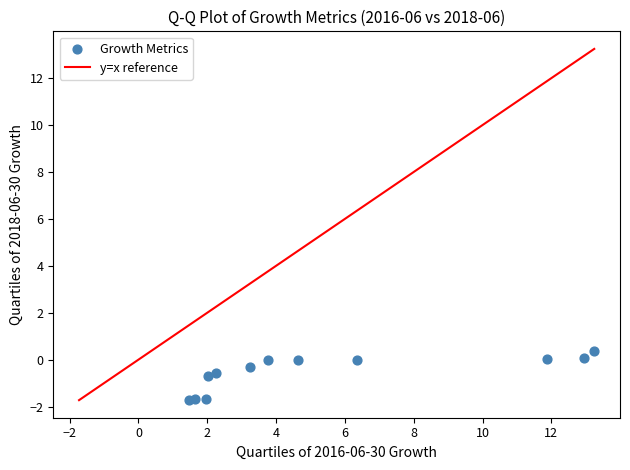

What is the range of Y values (max minus min)?

2.1